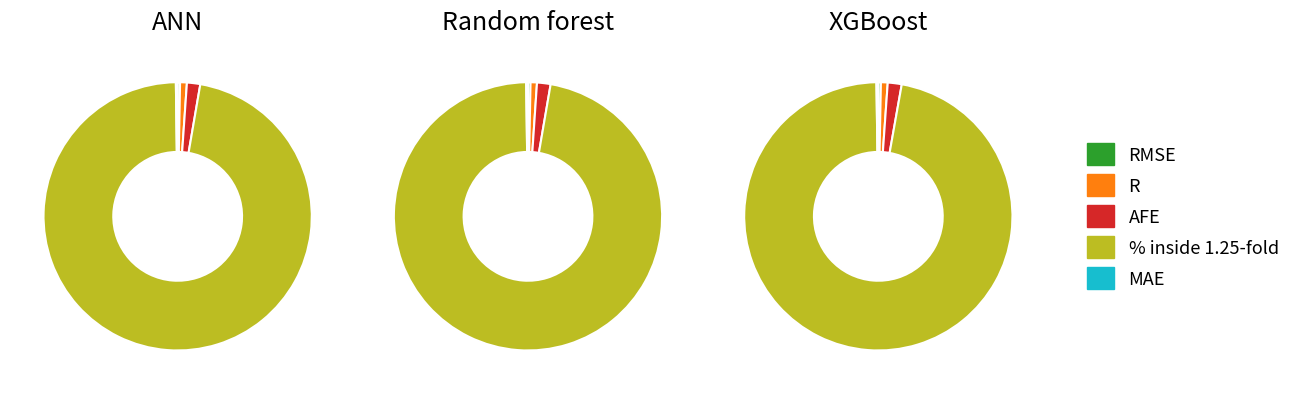

Which has a higher value, % inside 1.25-fold or AFE?

% inside 1.25-fold